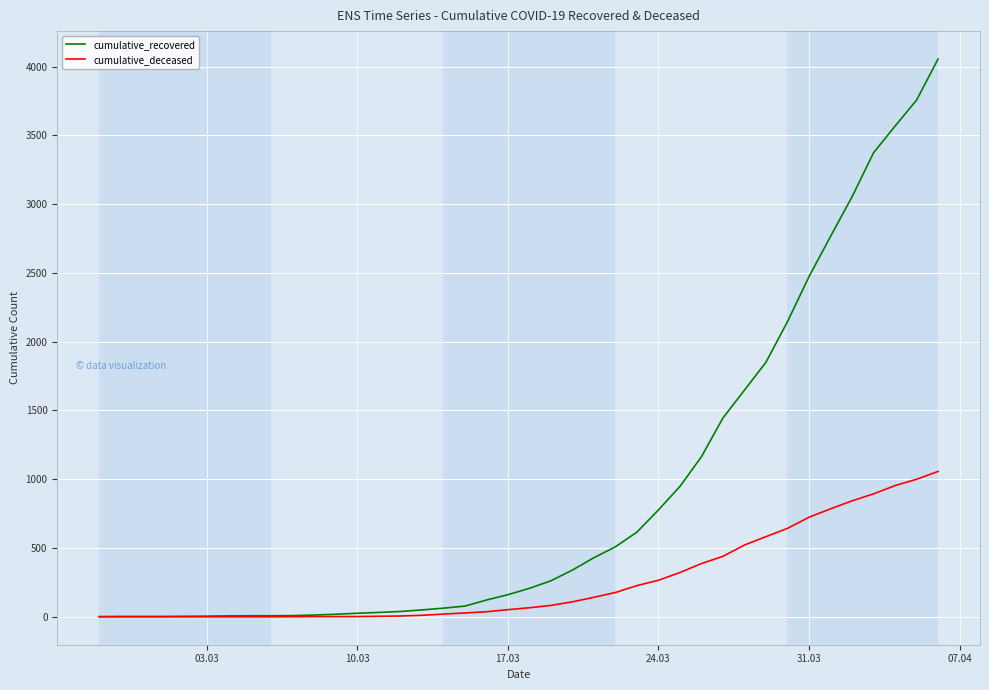

List the series in order of their overall mean, lowest first.

cumulative_deceased, cumulative_recovered